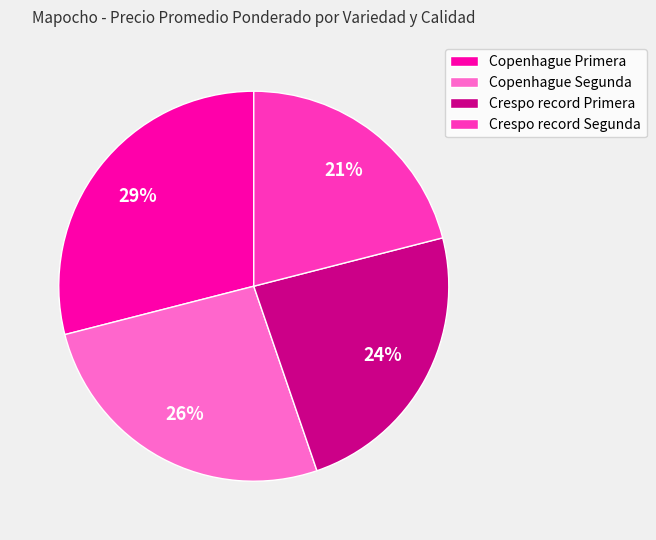

To the nearest percent, what portion does Copenhague Primera represent?

29%